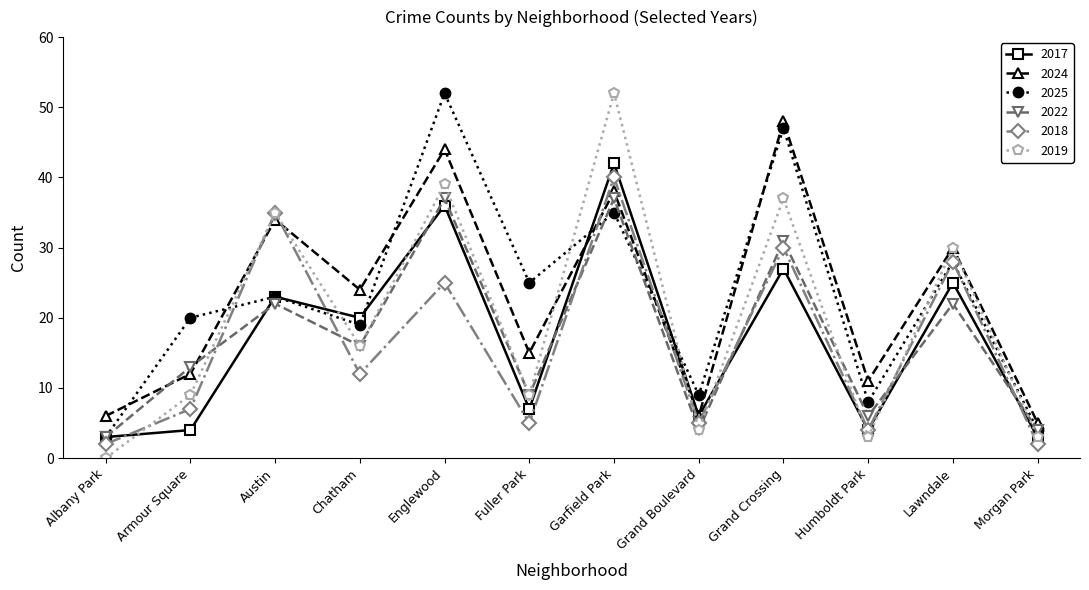

What is the maximum value for 2024?

48